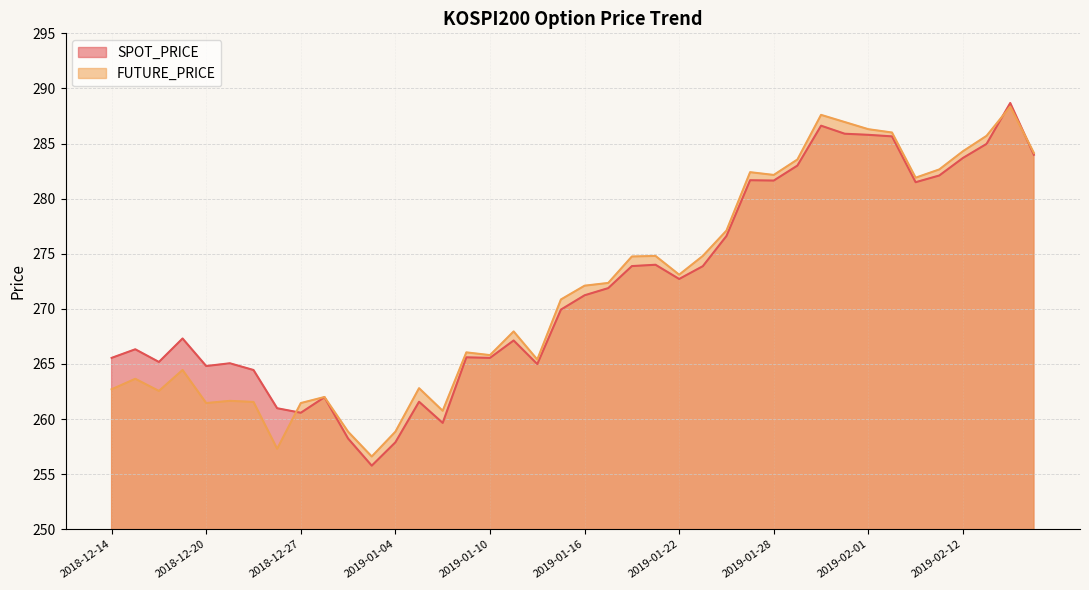

True or false: FUTURE_PRICE has a value of 433.6 at 2019-01-03.

False